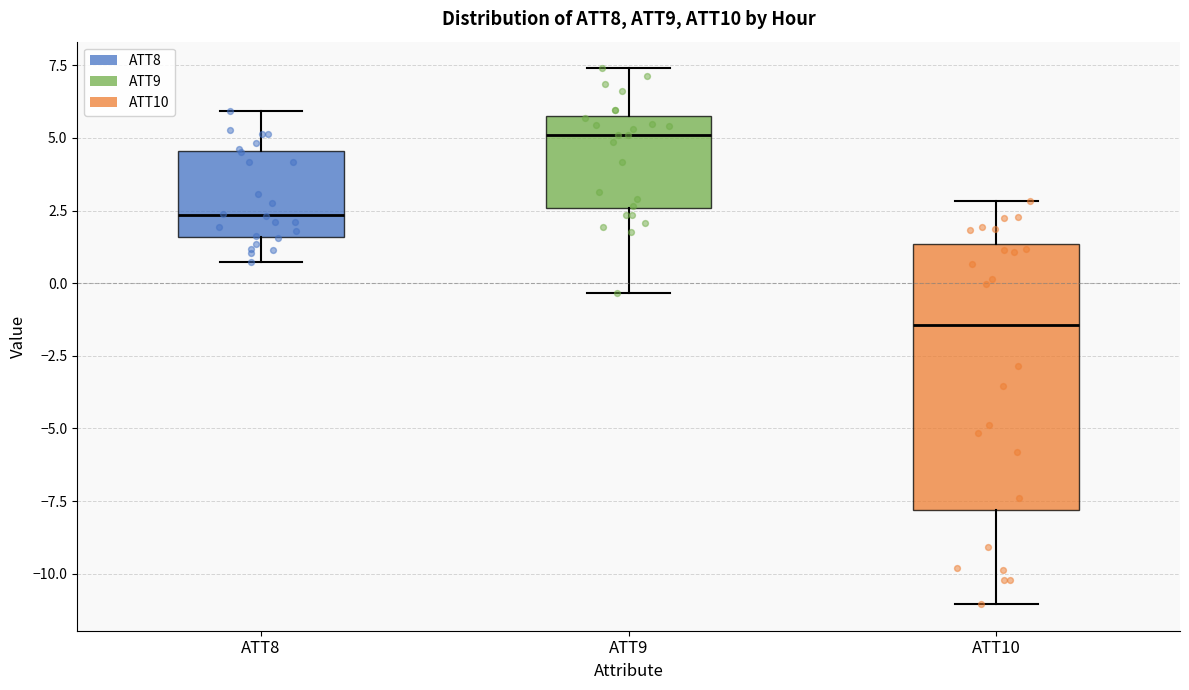

Which box is the tallest, from its lower edge to its upper edge?

ATT10